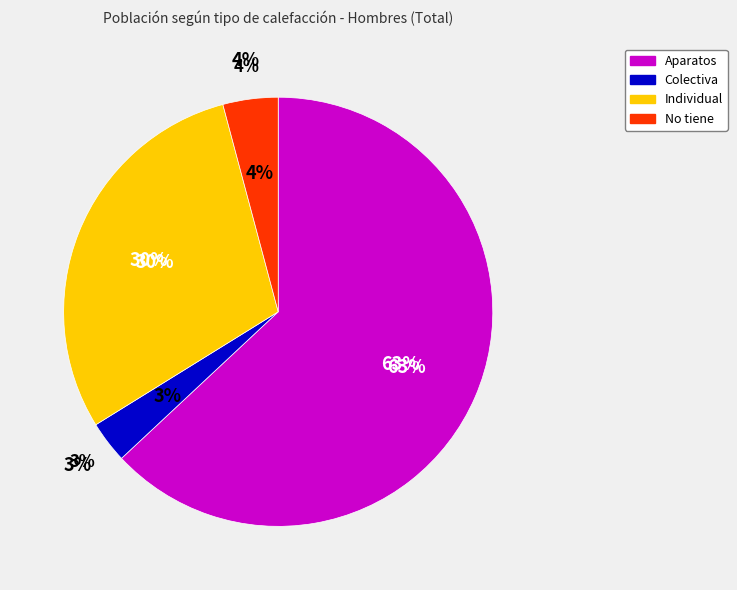

What is the largest slice in the pie chart?

Aparatos